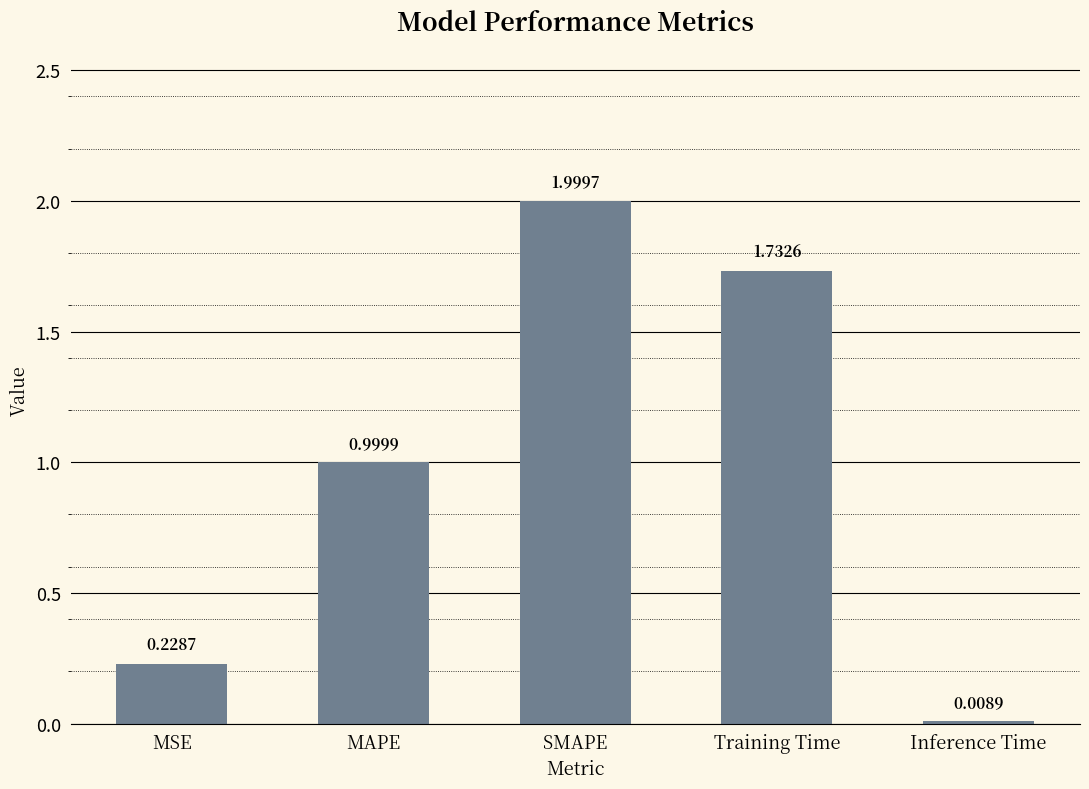

Read the value at SMAPE.

2.0